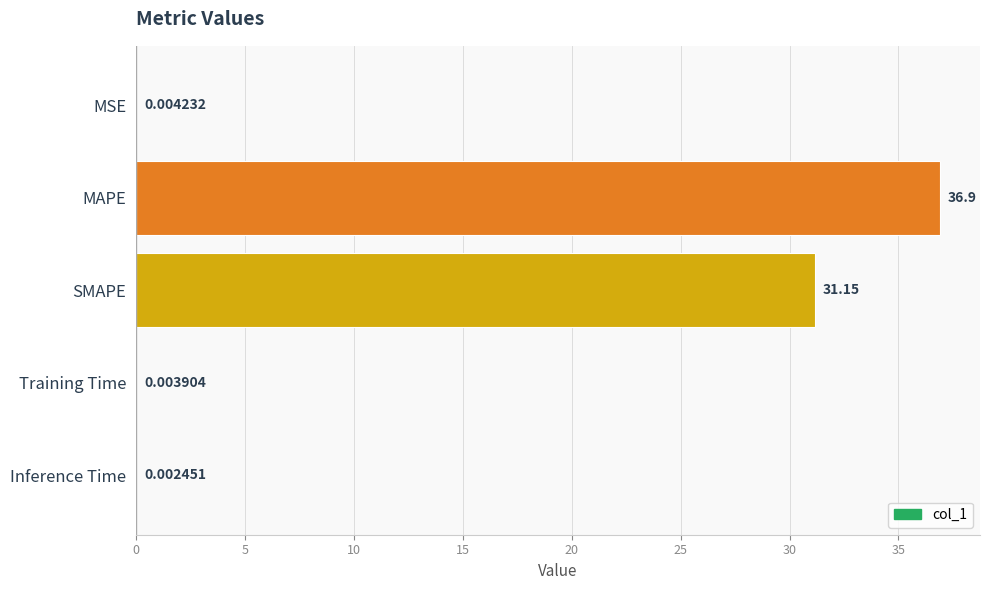

How many distinct data groups are displayed?

1